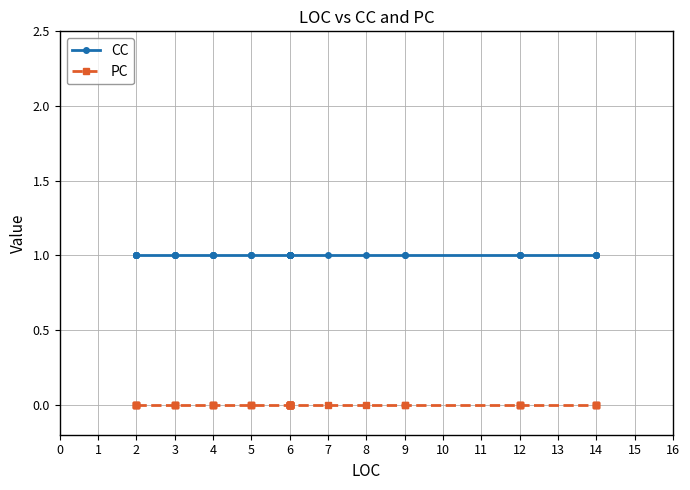

Is this an area chart (filled region under the line)?

No